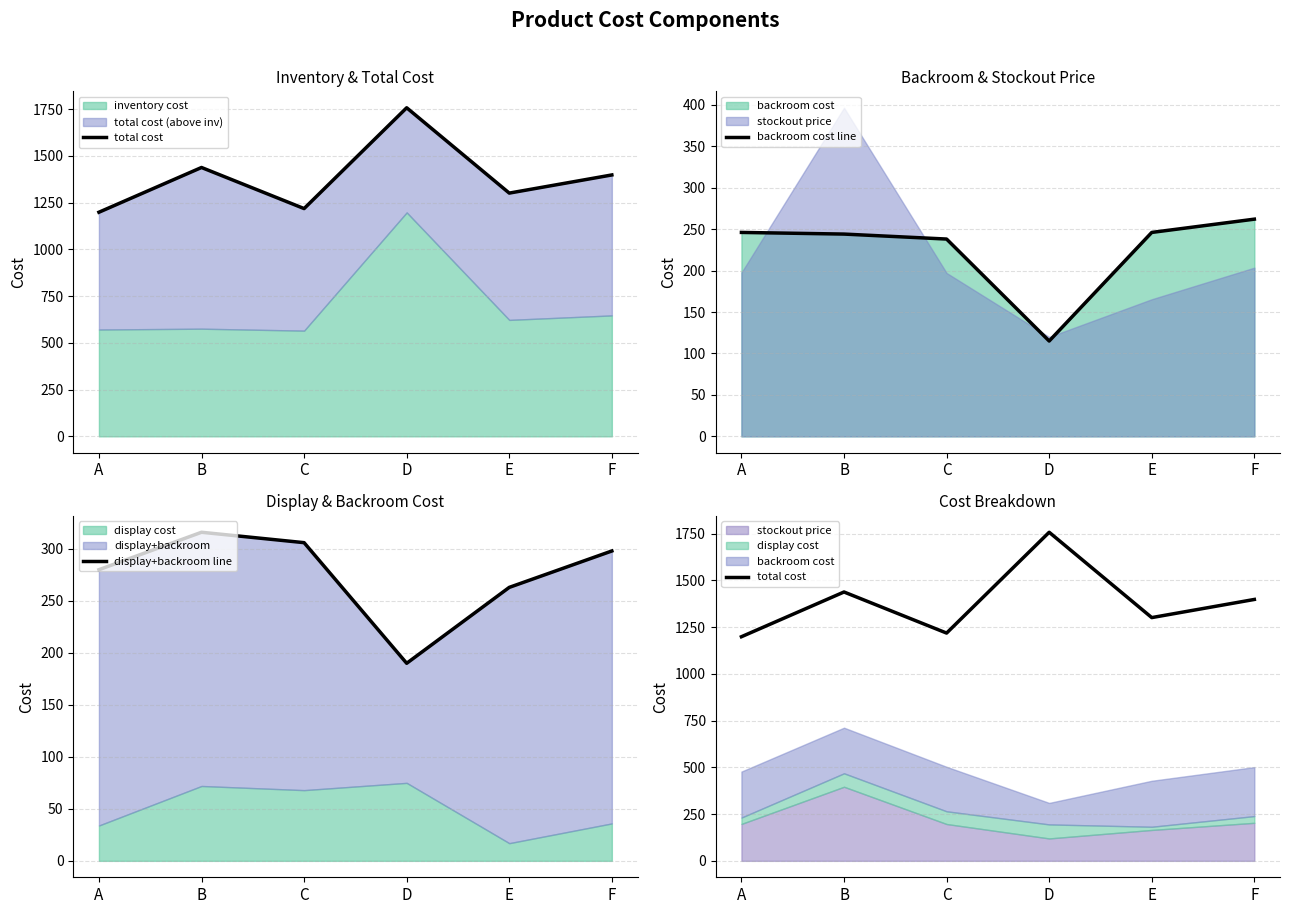

Read the total cost value at D.

1757.9